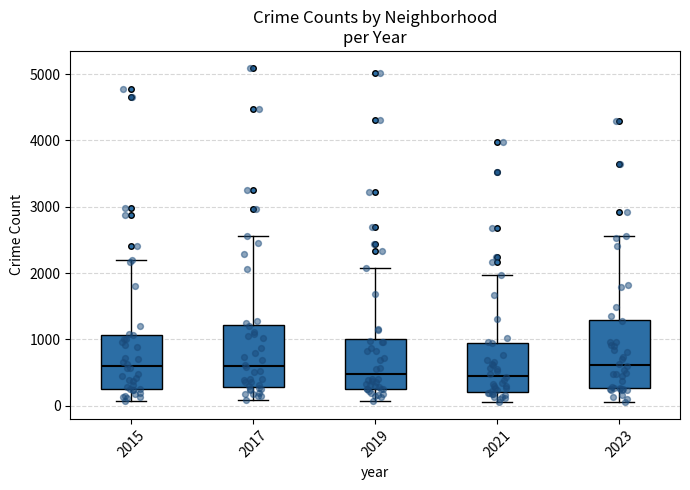

Reading left to right, read every box against the y-axis: the position of its median line, the range the box covers, and the ends of its whiskers. The values are not printed on the chart, so give them approximately, as read against the axis.

2015: median 600, box 300 to 1100, whiskers 100 to 2200
2017: median 600, box 300 to 1200, whiskers 100 to 2600
2019: median 500, box 300 to 1000, whiskers 100 to 2100
2021: median 500, box 200 to 900, whiskers 100 to 2000
2023: median 600, box 300 to 1300, whiskers 100 to 2600